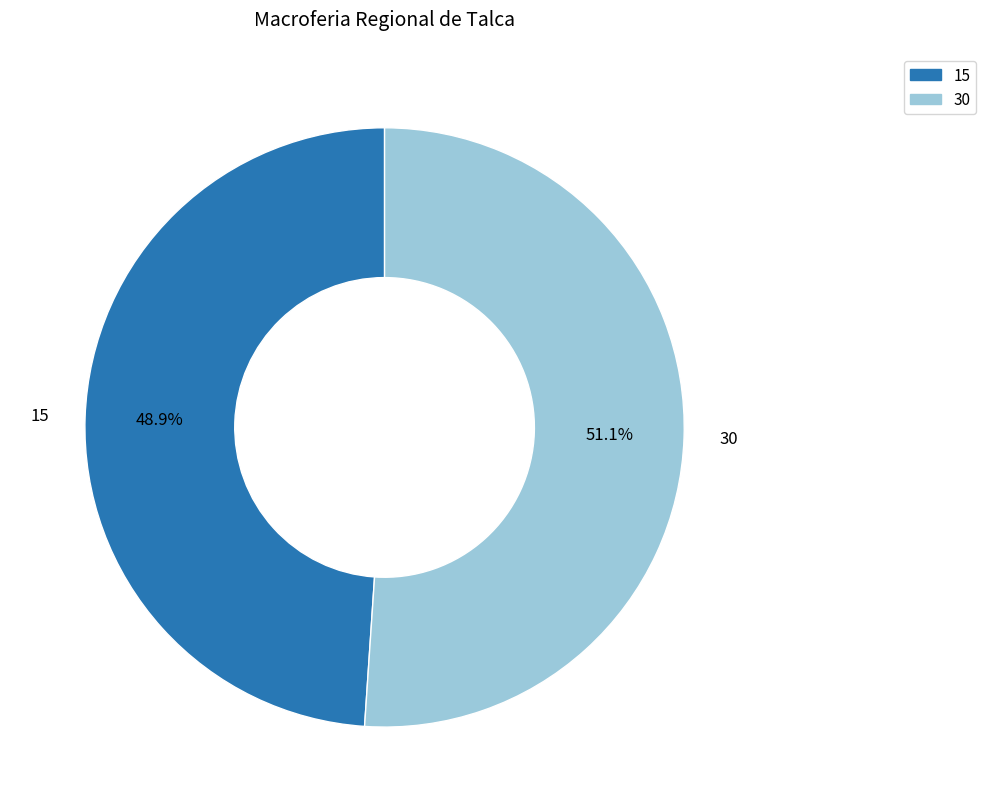

Does 30 represent more than half of the total?

Yes